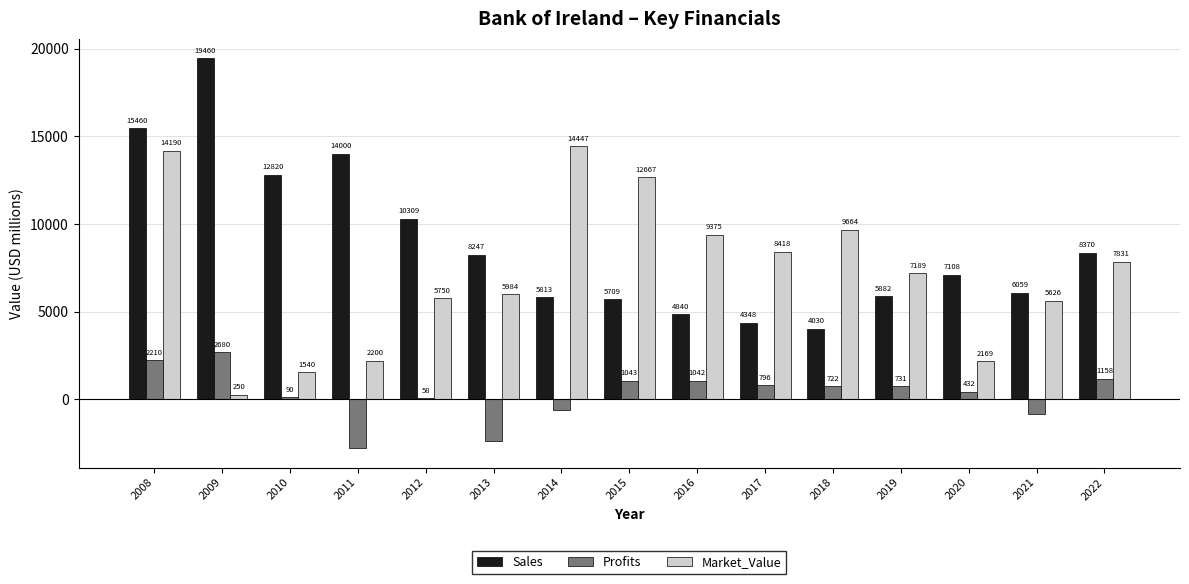

How many values in Profits are above zero?

11